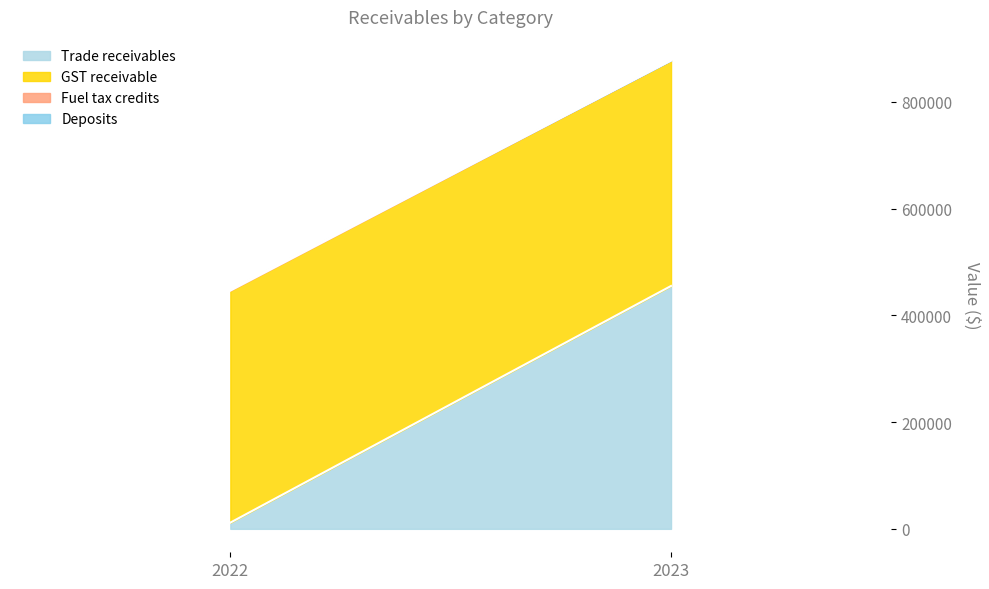

List the labels in order of Trade receivables value, smallest first.

2022, 2023